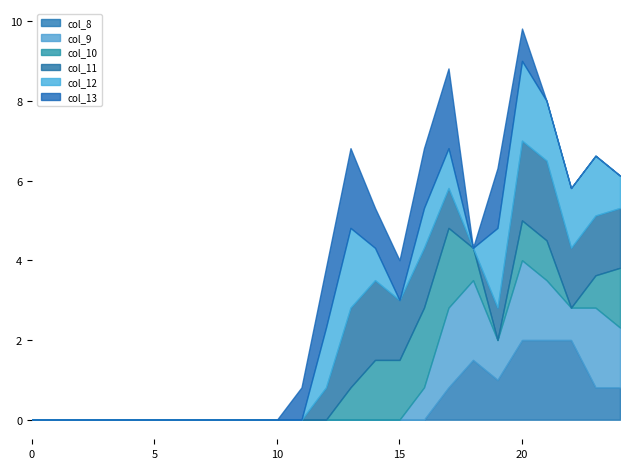

What is the highest value of the col_8 series?

2.0